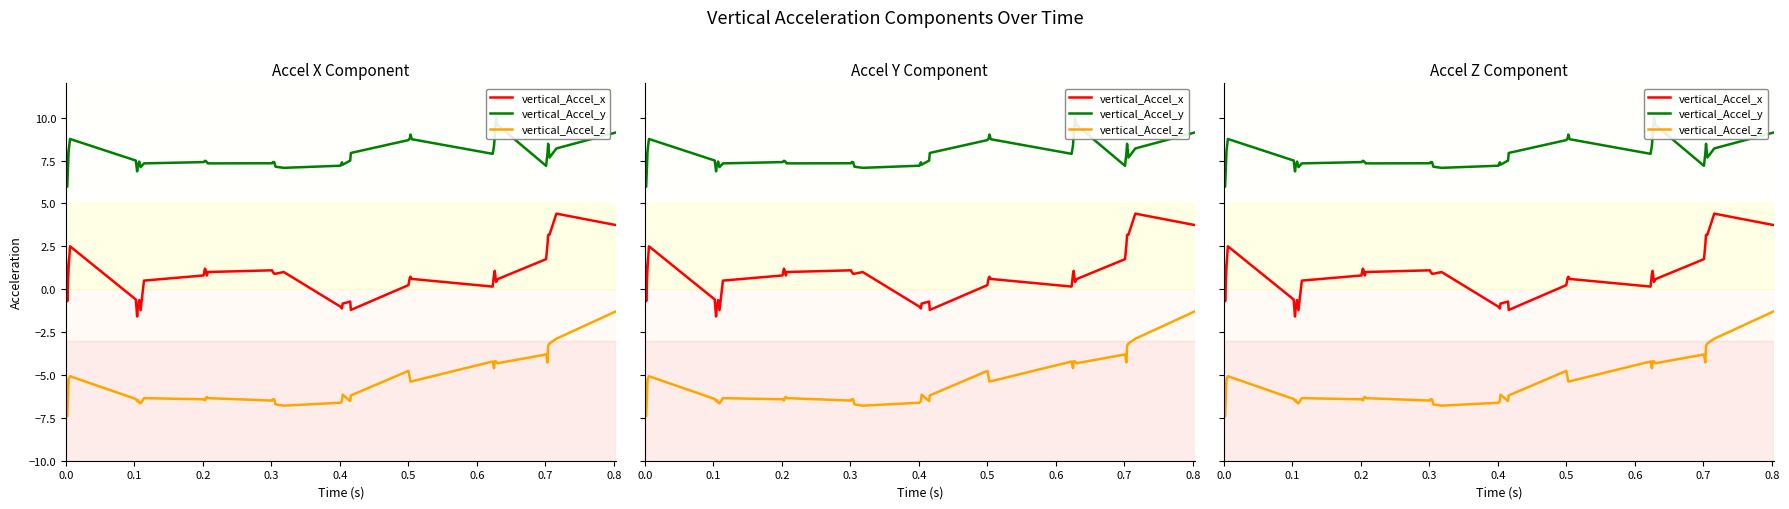

What is the sum of all vertical_Accel_y values?

313.7